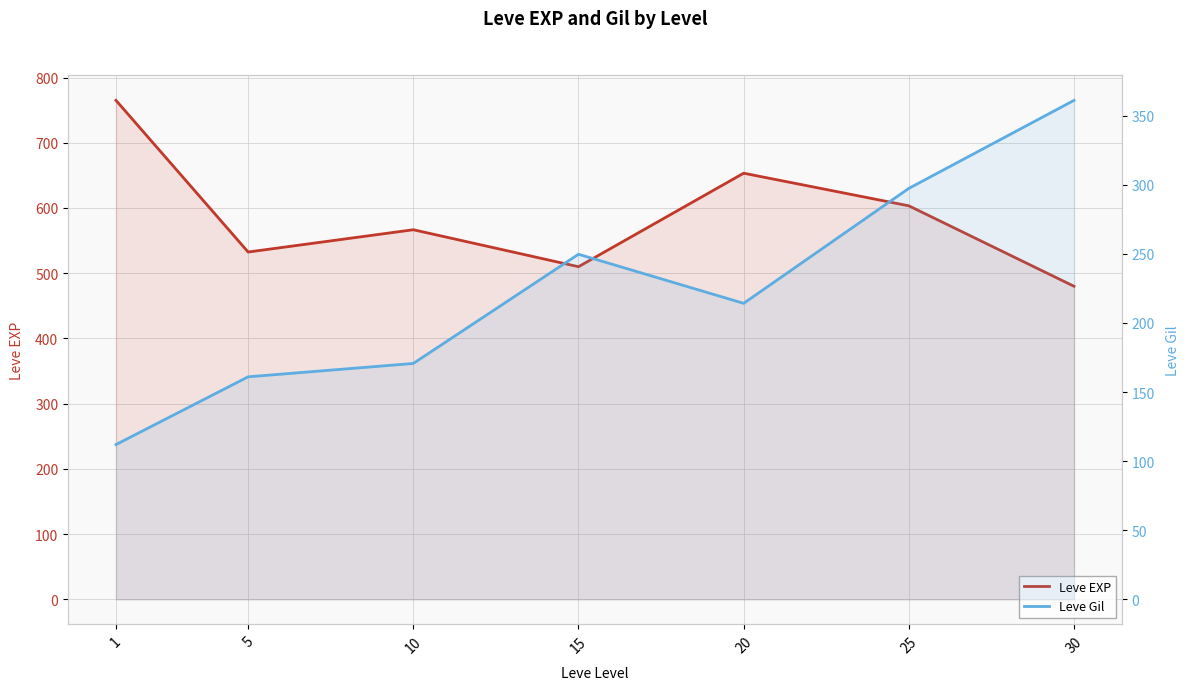

Is the value of Leve Gil at 10 greater than the value of Leve EXP at 25?

No